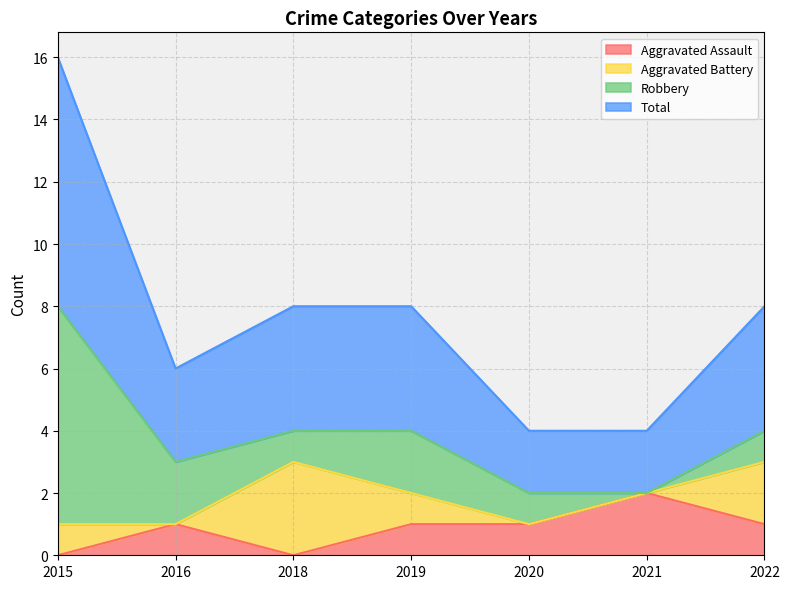

What is the maximum value shown in the chart?

8